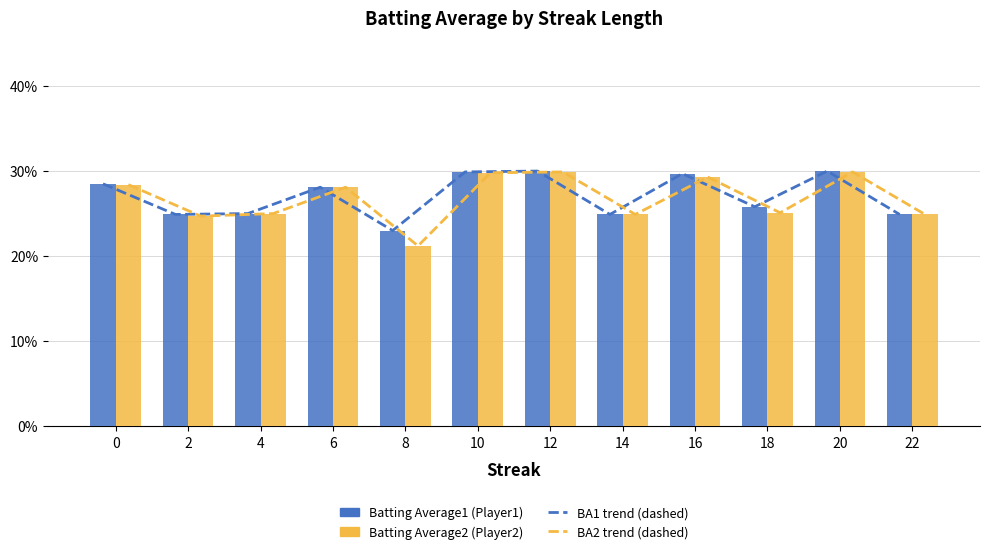

At how many categories does at least one series exceed 0?

12